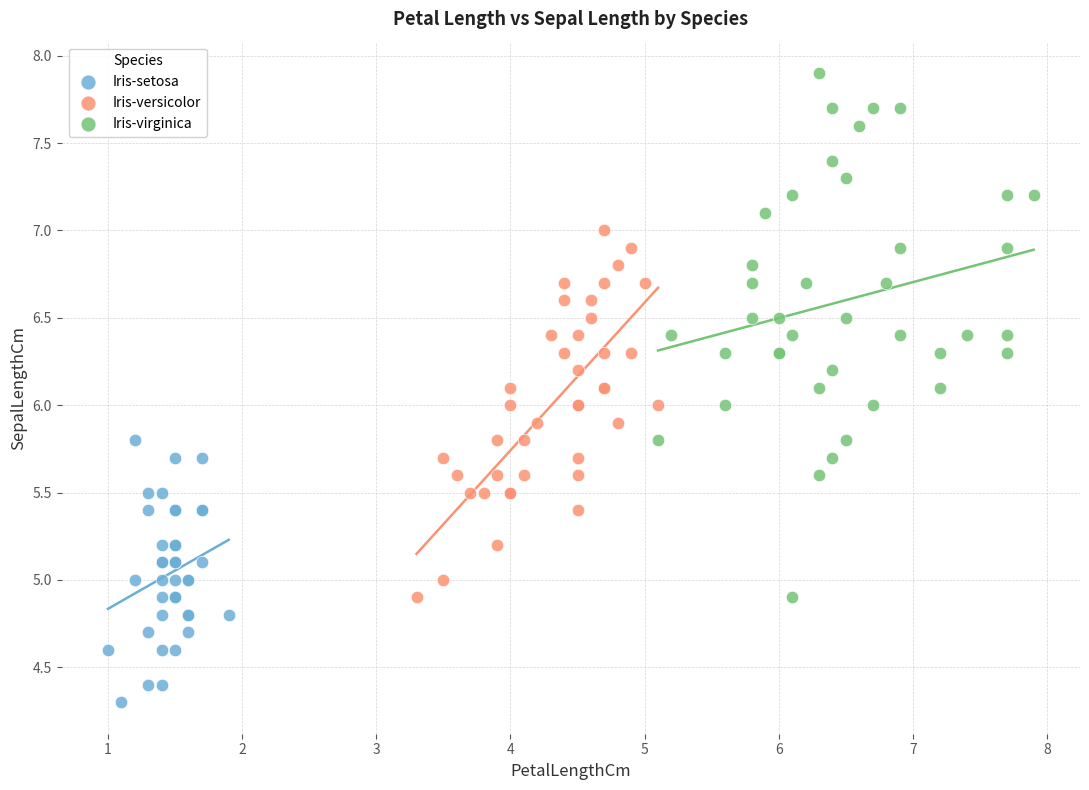

Which series contains the lowest Y value?

Iris-setosa